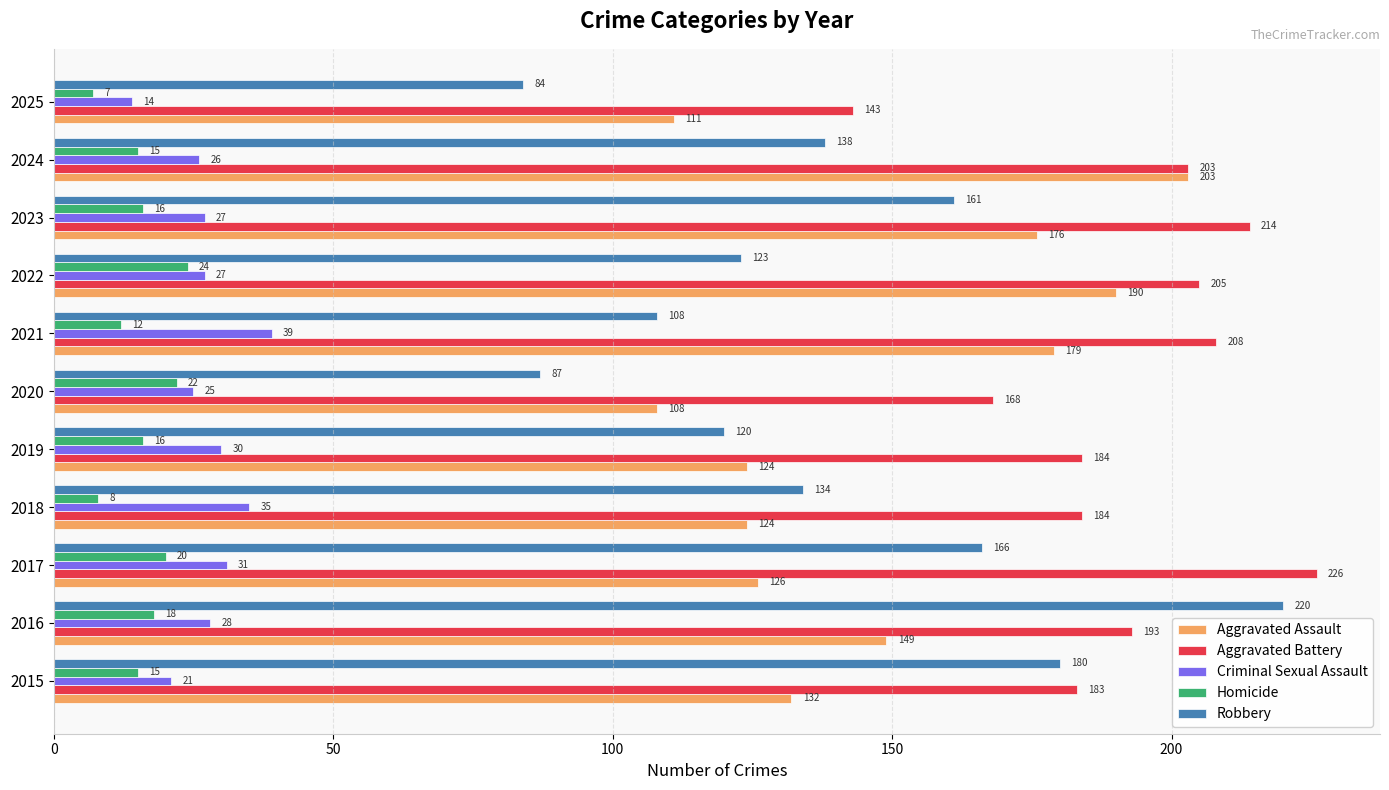

What is the average value of the Criminal Sexual Assault series?

28